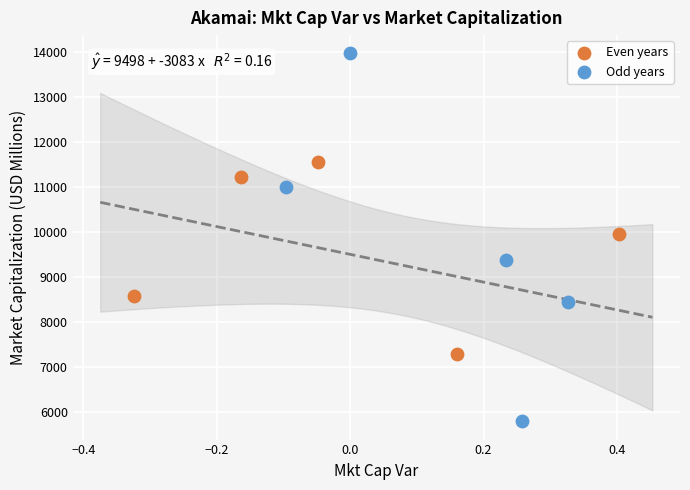

Which series has the largest Y range (max minus min)?

Odd years